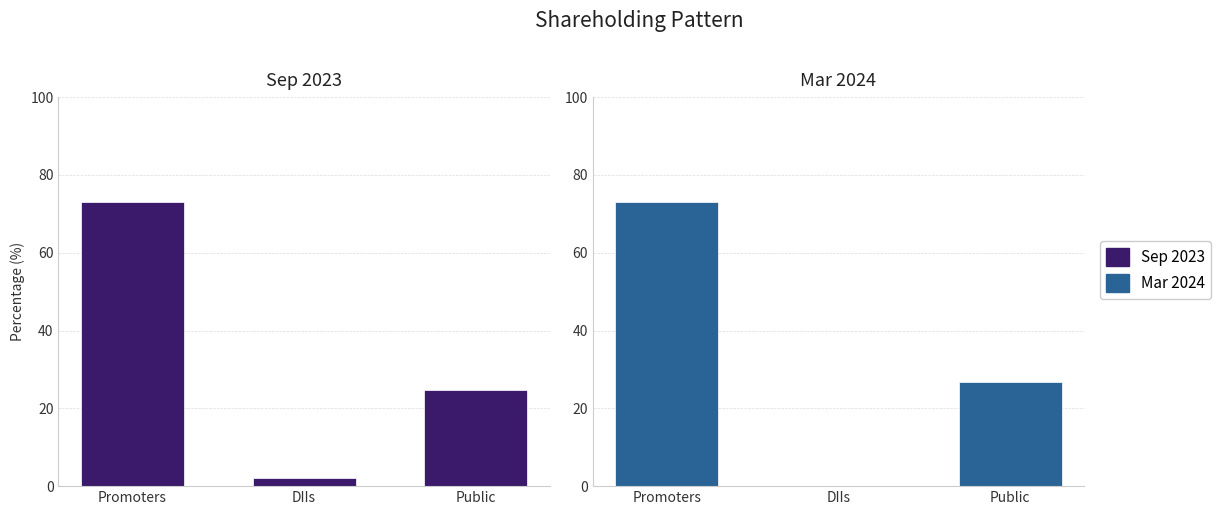

What value does the Sep 2023 series have at Public?

24.8